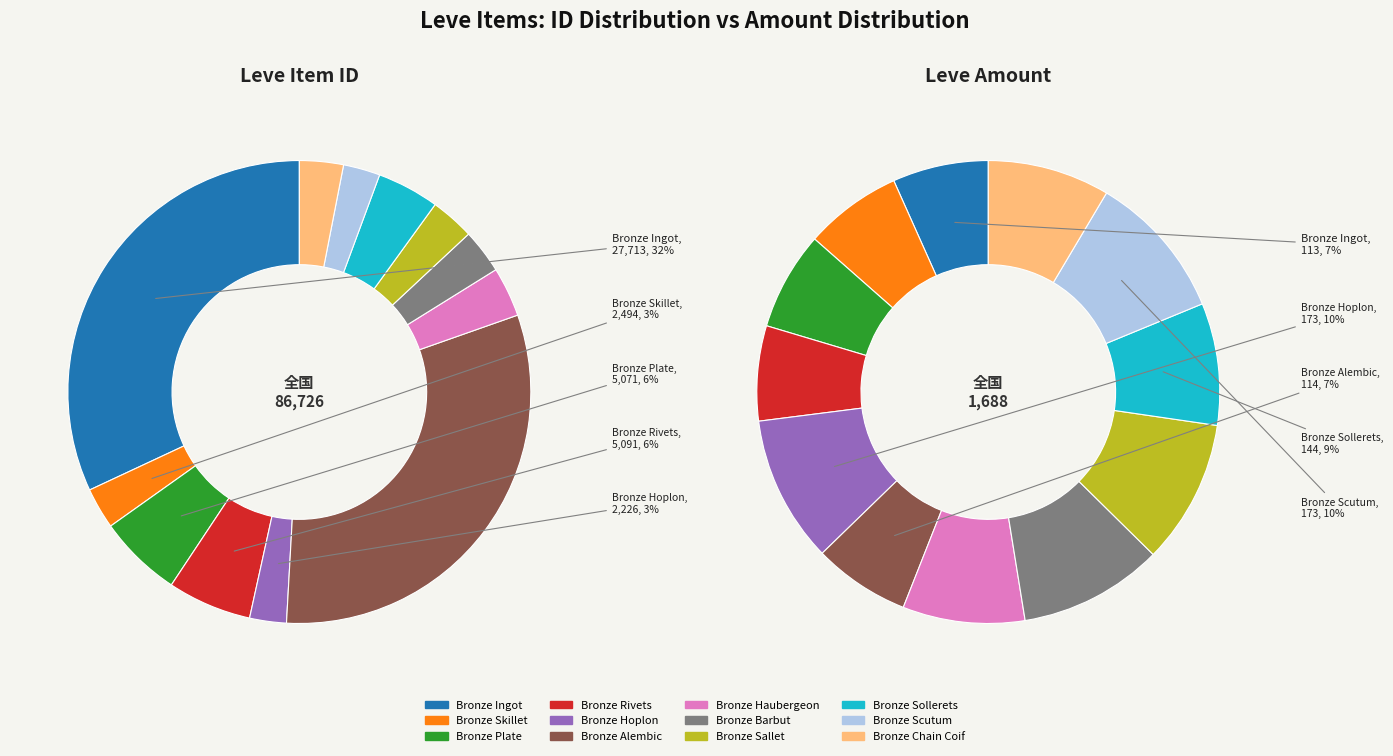

Is it true that Bronze Scutum is 3% of the pie?

True